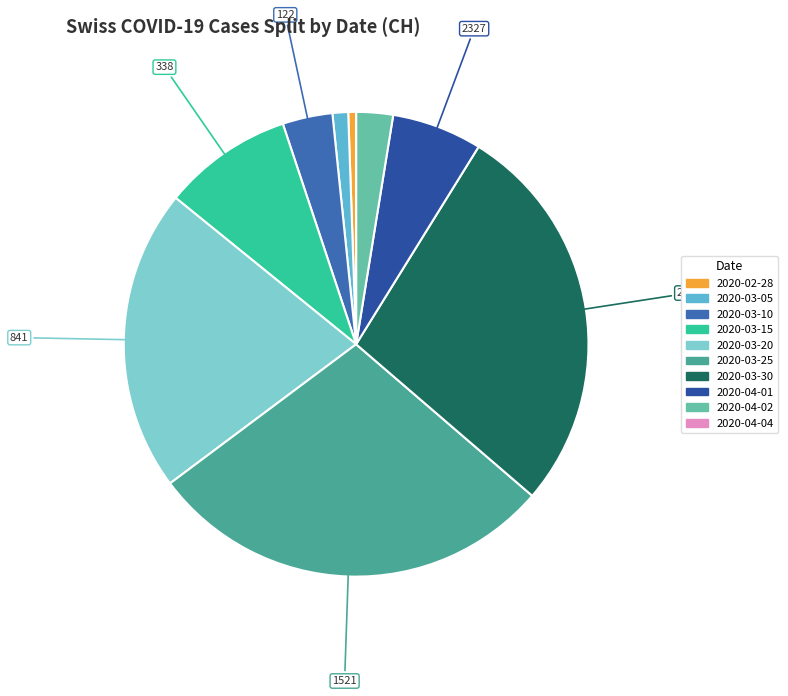

Does any single category account for the majority?

No